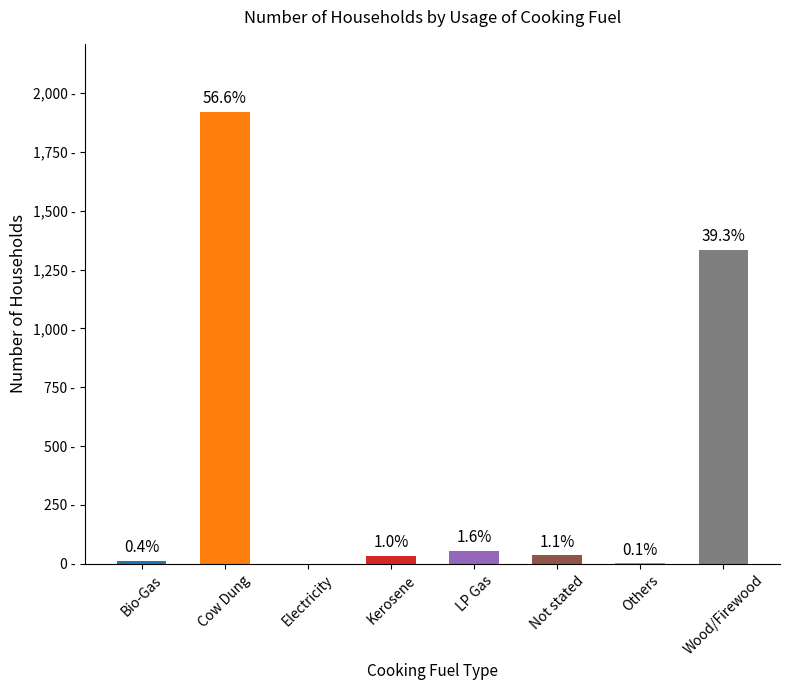

What is the difference between the second highest and second lowest values?

1333